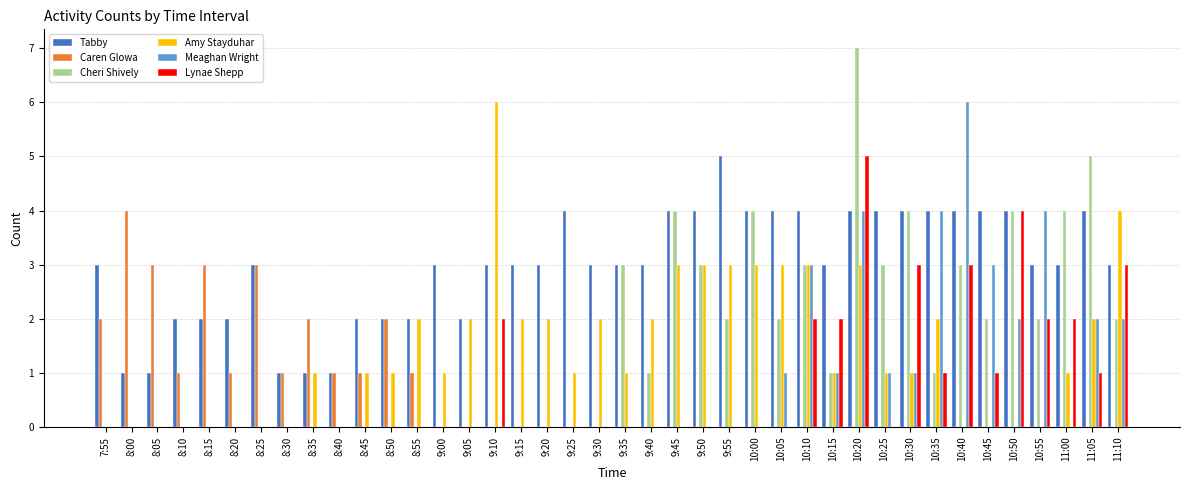

Reading left to right, what are all the values shown in this chart?

Tabby: 3	1	1	2	2	2	3	1	1	1	2	2	2	3	2	3	3	3	4	3	3	3	4	4	5	4	4	4	3	4	4	4	4	4	4	4	3	3	4	3
Caren Glowa: 2	4	3	1	3	1	3	1	2	1	1	2	1	0	0	0	0	0	0	0	0	0	0	0	0	0	0	0	0	0	0	0	0	0	0	0	0	0	0	0
Cheri Shively: 0	0	0	0	0	0	0	0	0	0	0	0	0	0	0	0	0	0	0	0	3	1	4	3	2	4	2	3	1	7	3	4	1	3	2	4	2	4	5	2
Amy Stayduhar: 0	0	0	0	0	0	0	0	1	0	1	1	2	1	2	6	2	2	1	2	1	2	3	3	3	3	3	3	1	3	1	1	2	0	0	0	0	1	2	4
Meaghan Wright: 0	0	0	0	0	0	0	0	0	0	0	0	0	0	0	0	0	0	0	0	0	0	0	0	0	0	1	3	1	4	1	1	4	6	3	2	4	0	2	2
Lynae Shepp: 0	0	0	0	0	0	0	0	0	0	0	0	0	0	0	2	0	0	0	0	0	0	0	0	0	0	0	2	2	5	0	3	1	3	1	4	2	2	1	3